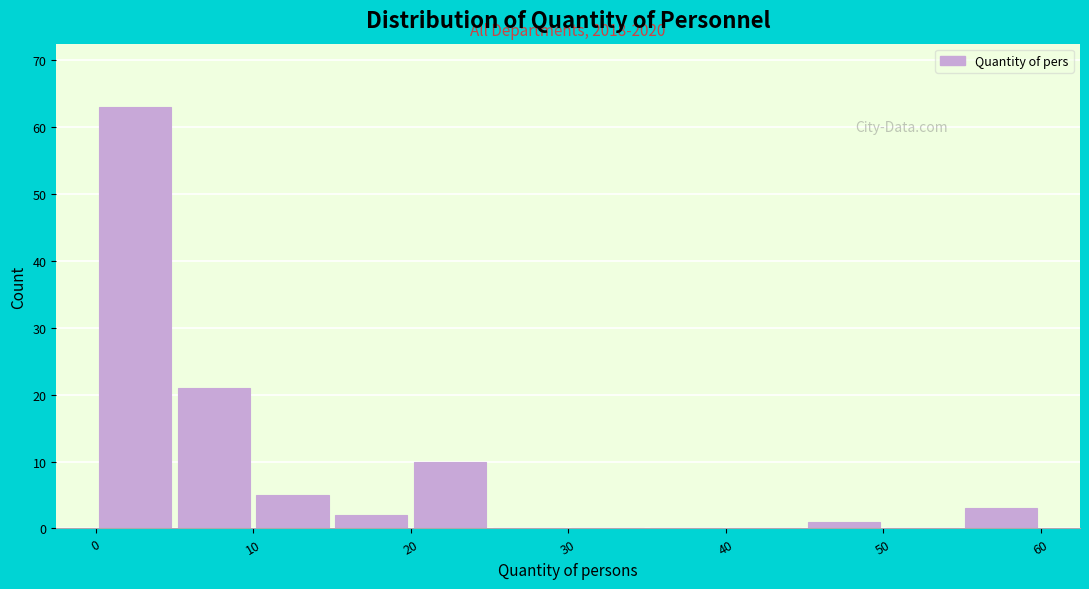

Over which range of the x-axis is the bar tallest?

0 to 5